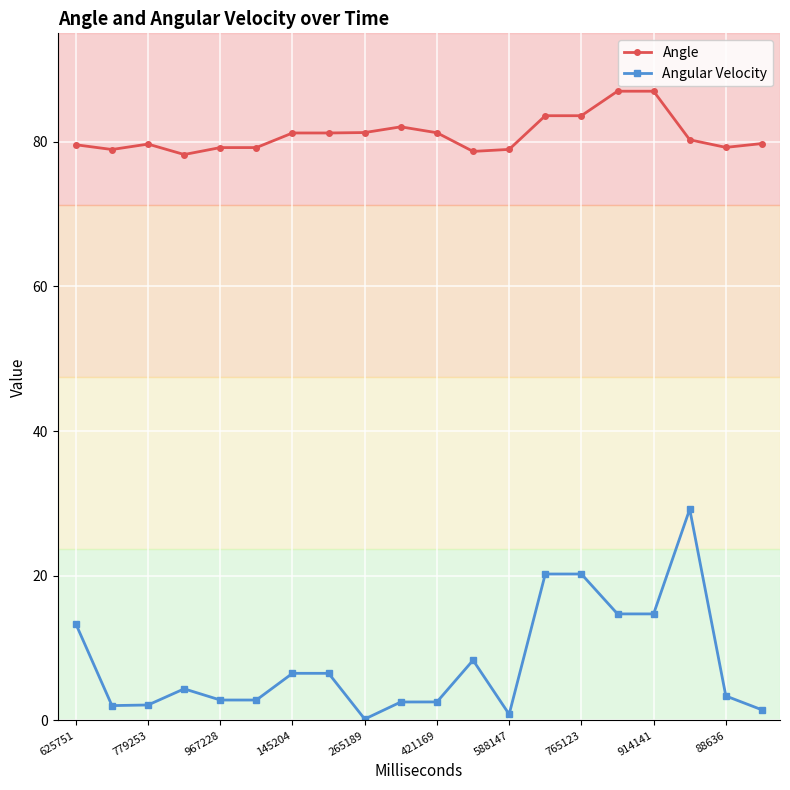

What is the greatest value displayed?

87.0